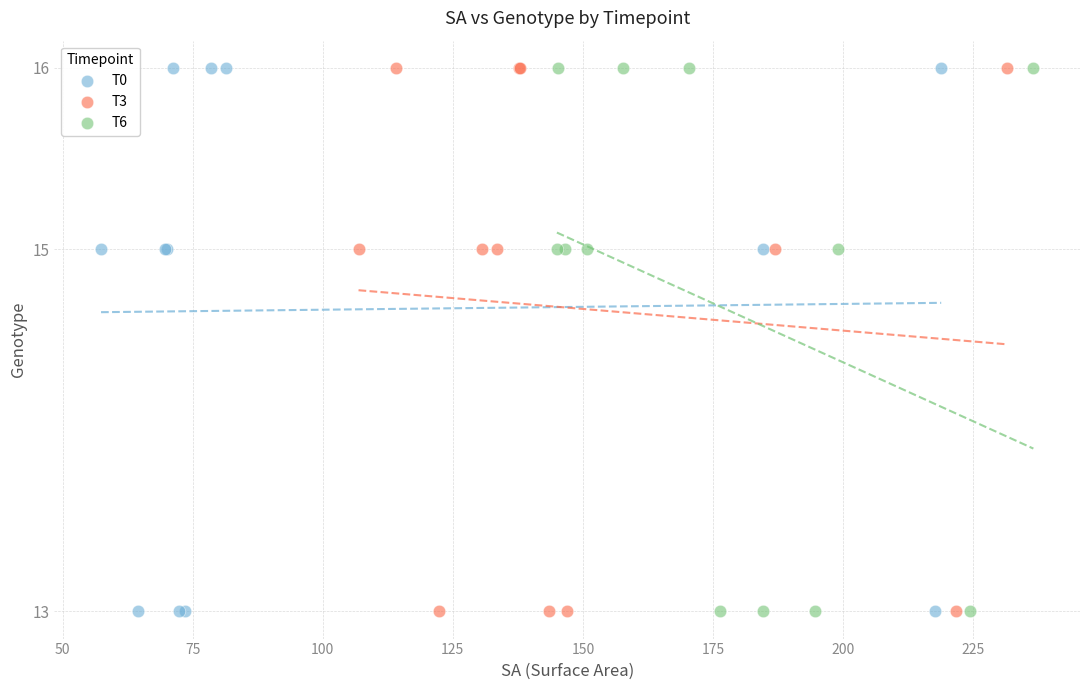

What are all the series names shown in the legend?

T0, T3, T6